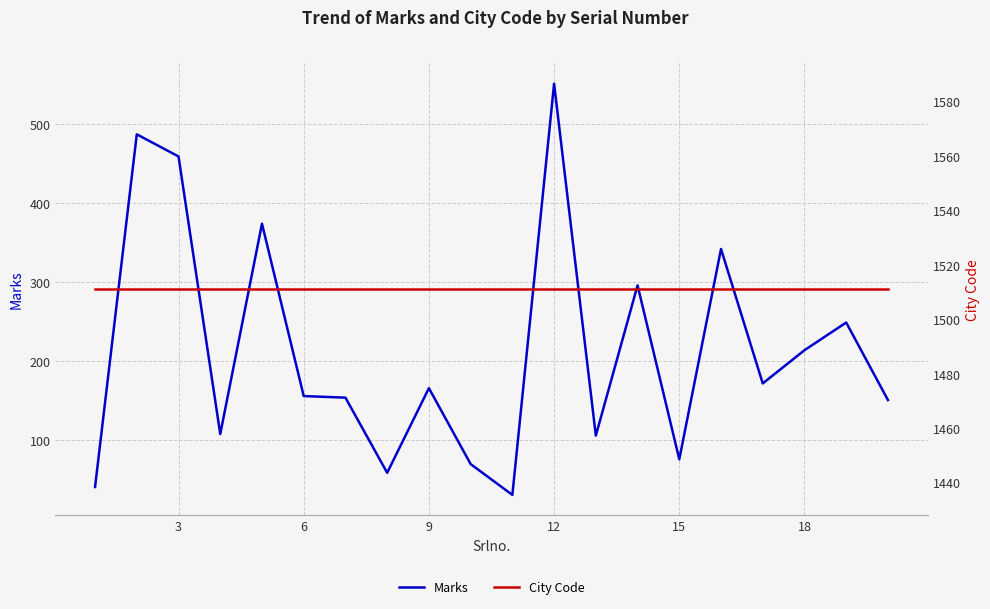

List the series in order of their overall mean, lowest first.

Marks, City Code